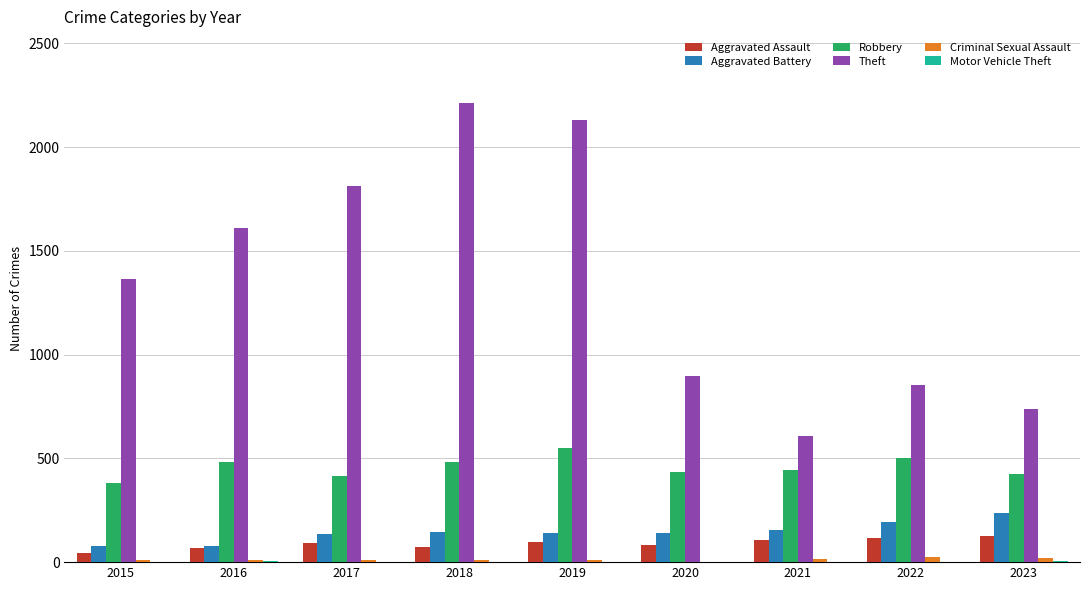

The Aggravated Battery series shows 235 at 2020. True or false?

False